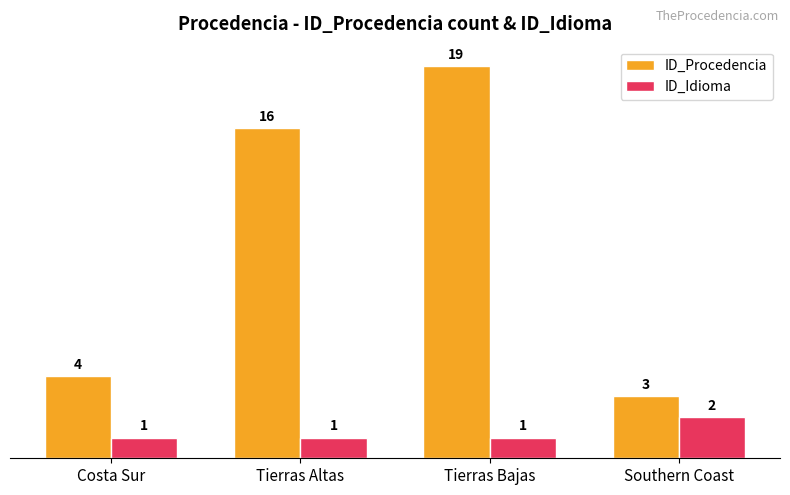

Reading left to right, extract all data points from this chart.

ID_Procedencia: 4	16	19	3
ID_Idioma: 1	1	1	2